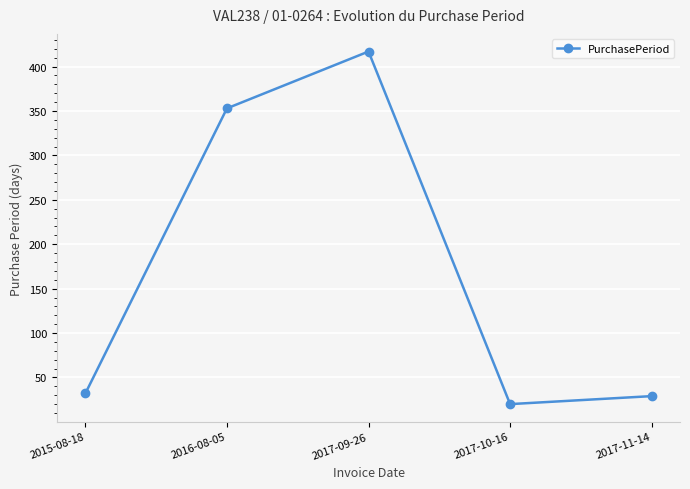

What is the minimum value shown in the chart?

20